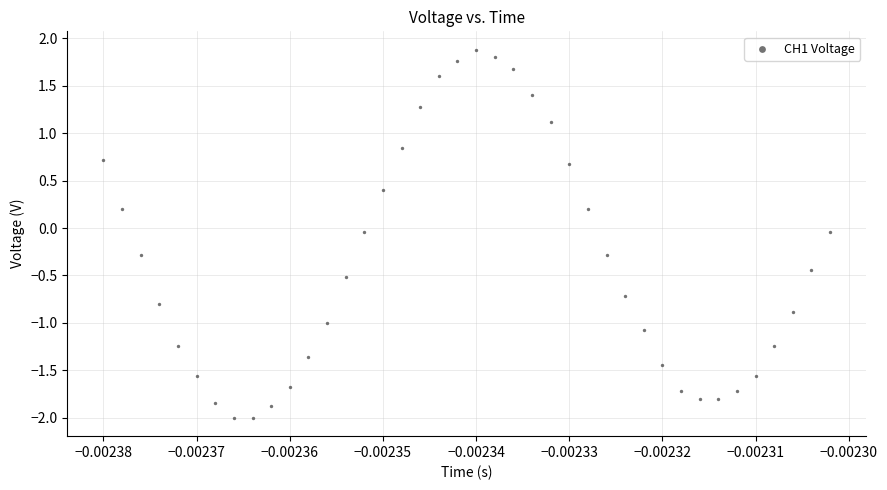

What is the range of Y values (max minus min)?

3.9